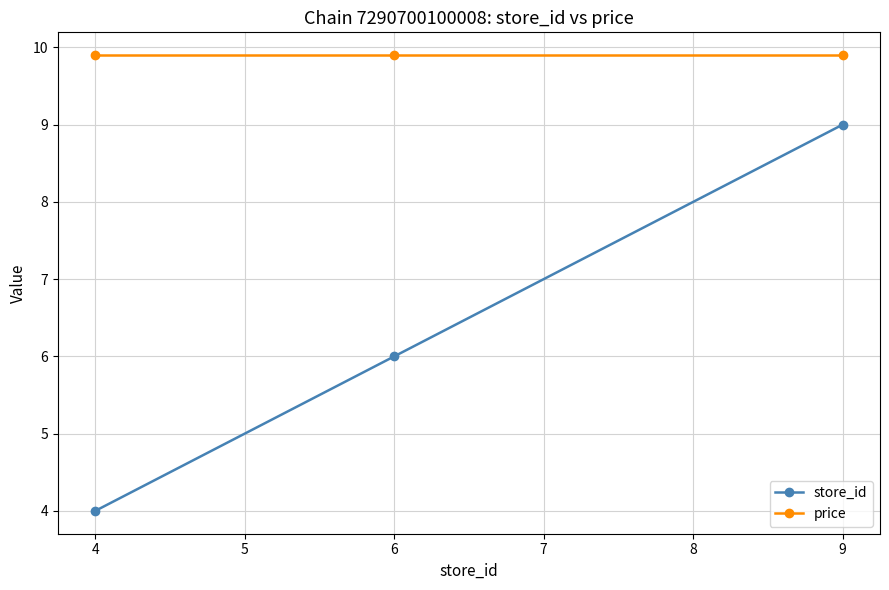

Which series has the largest total across all categories?

price